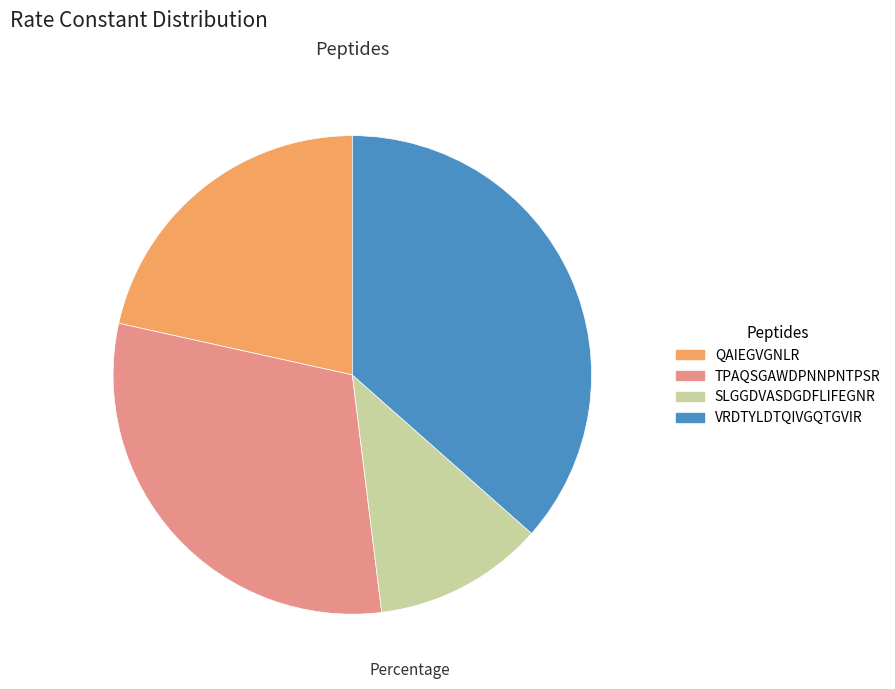

How many segments does this pie chart have?

4